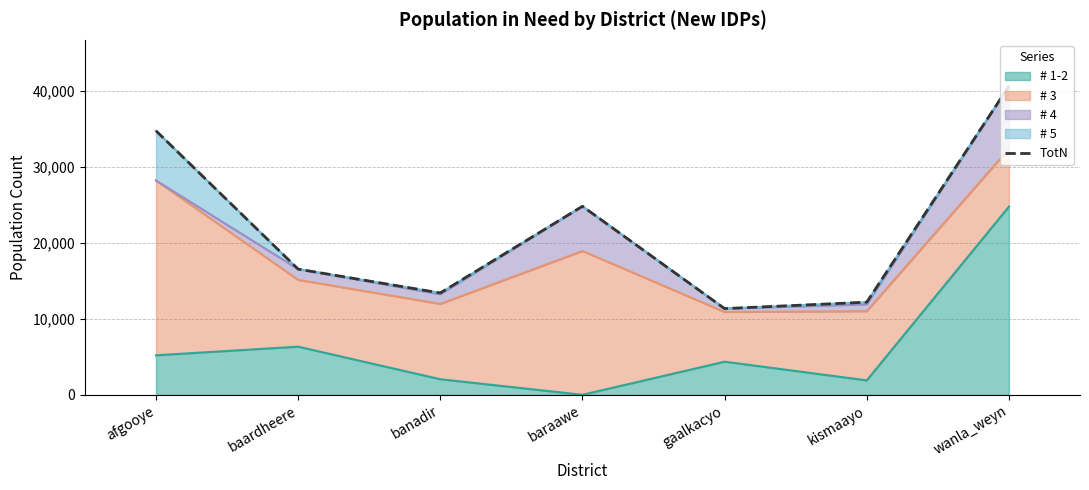

The chart shows a value of 52536.6 at afgooye. True or false?

False